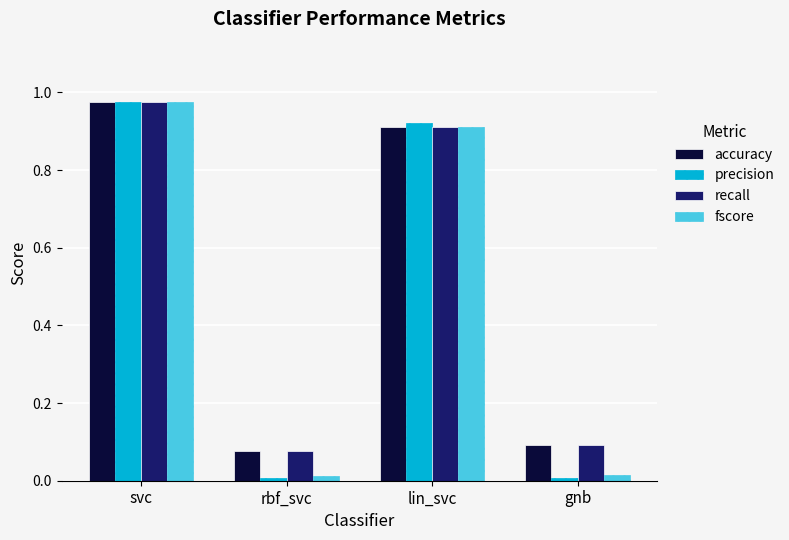

The accuracy series shows 1.3 at lin_svc. True or false?

False